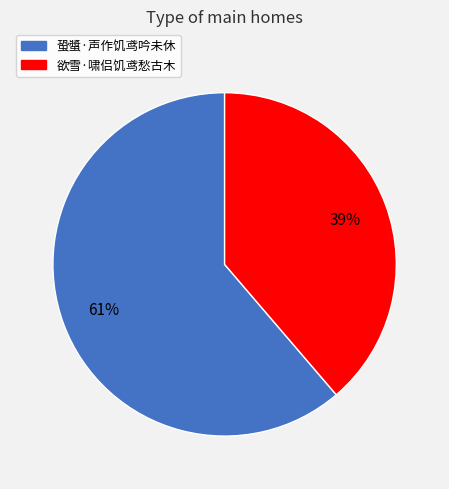

Rank the categories by value from lowest to highest.

欲雪·啸侣饥鸢愁古木, 蛩螿·声作饥鸢吟未休